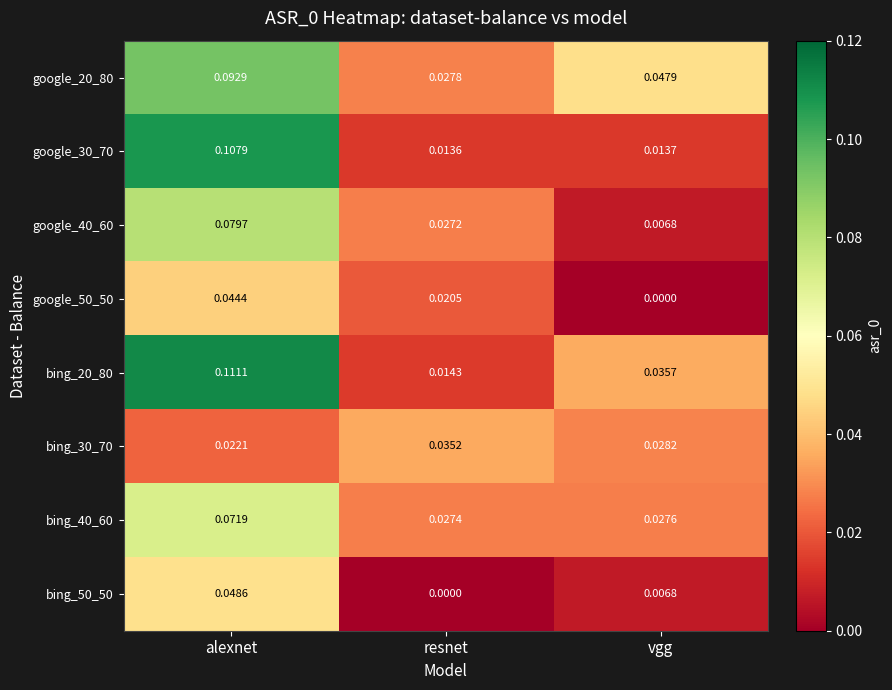

At which label does bing_30_70 reach its peak?

resnet